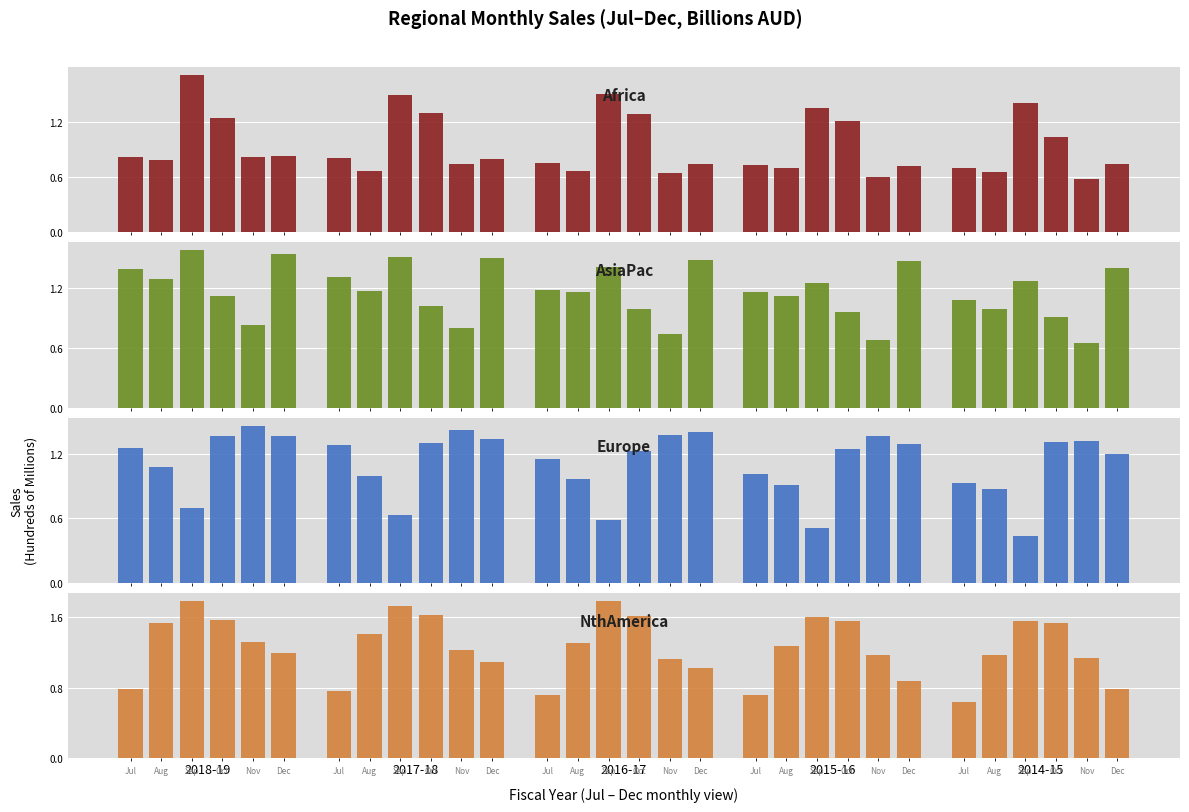

What is the label of the 2nd bar from the left?

2017-18